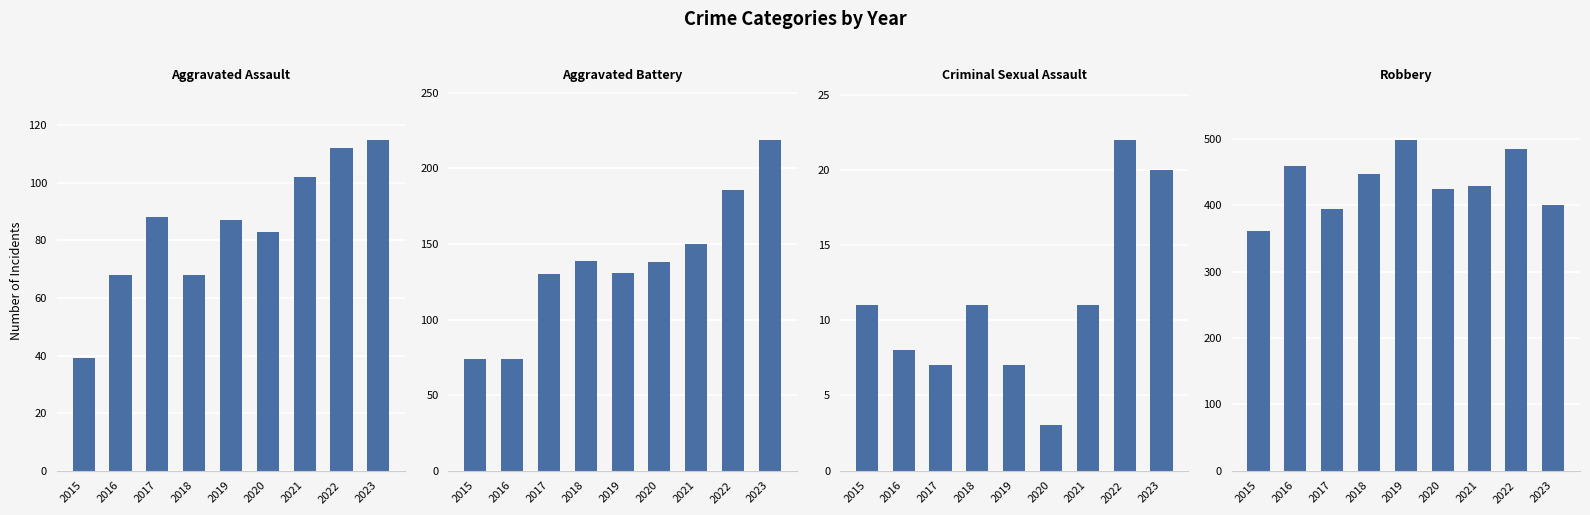

How many bars are there in each group?

4